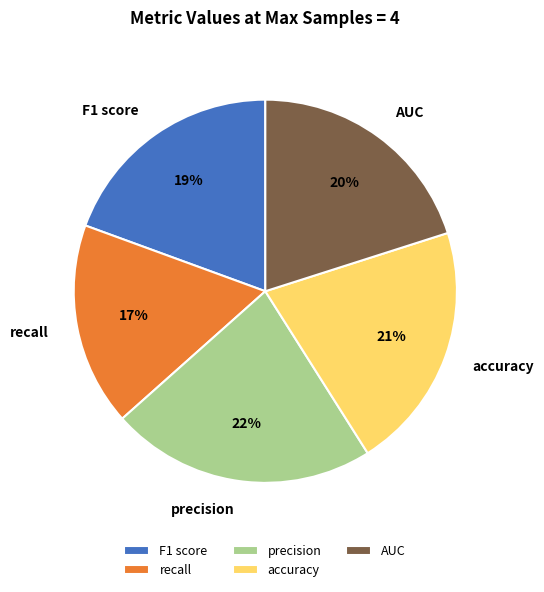

The precision slice represents 31% of the pie. True or false?

False